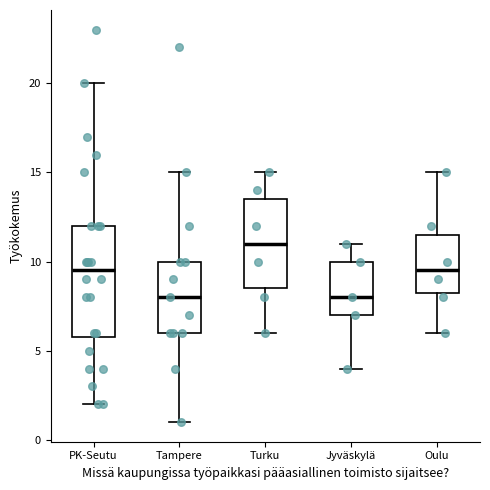

Which box is the tallest, from its lower edge to its upper edge?

PK-Seutu